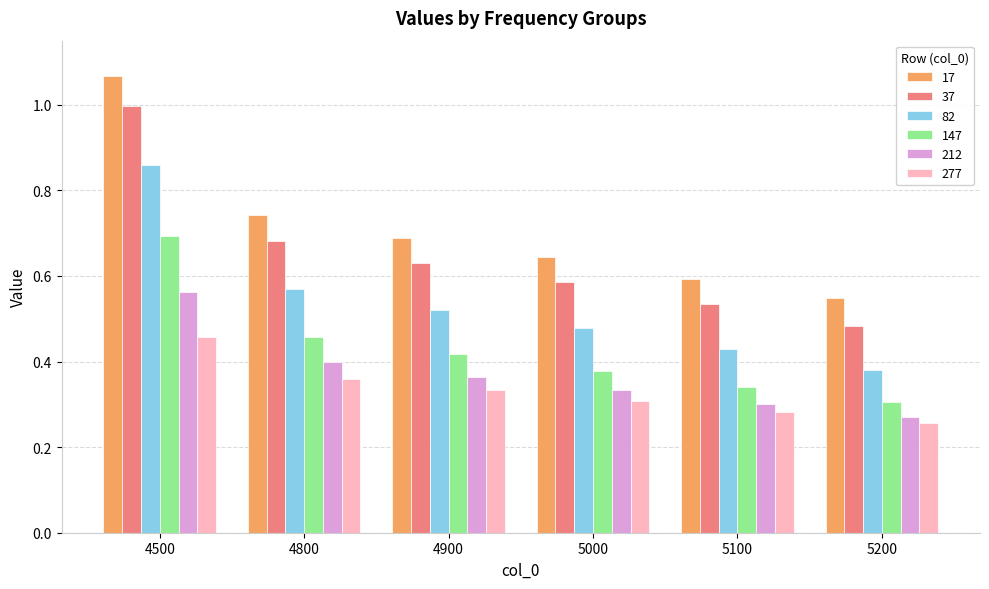

Which category has the lowest value in the 212 series?

5200